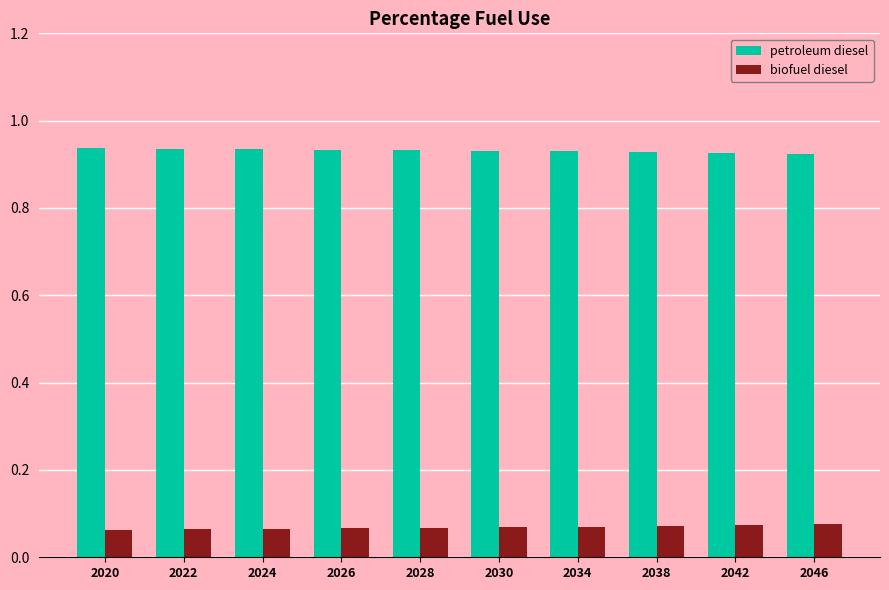

True or false: biofuel diesel has a value of 0.0 at 2022.

False